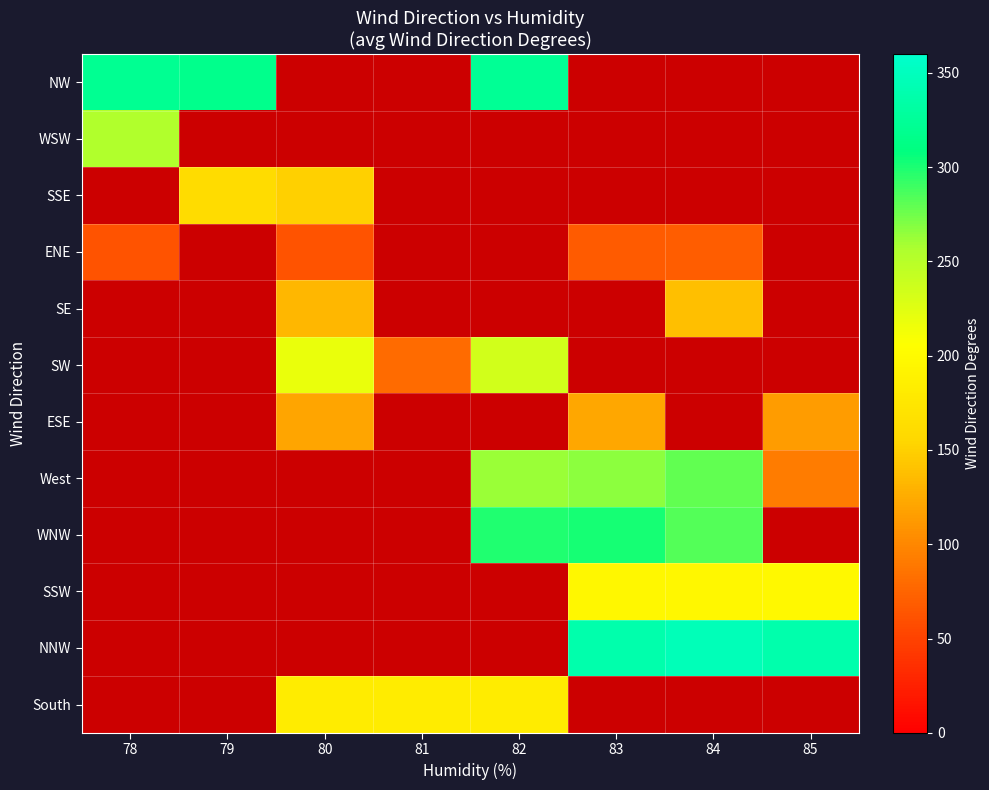

What value does the NW series have at 78?

322.0